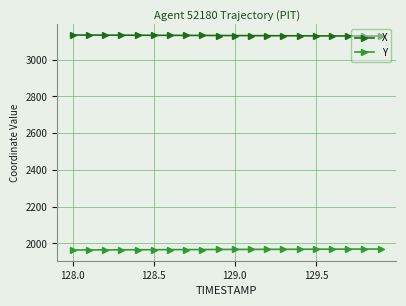

How many lines are shown in the chart?

2